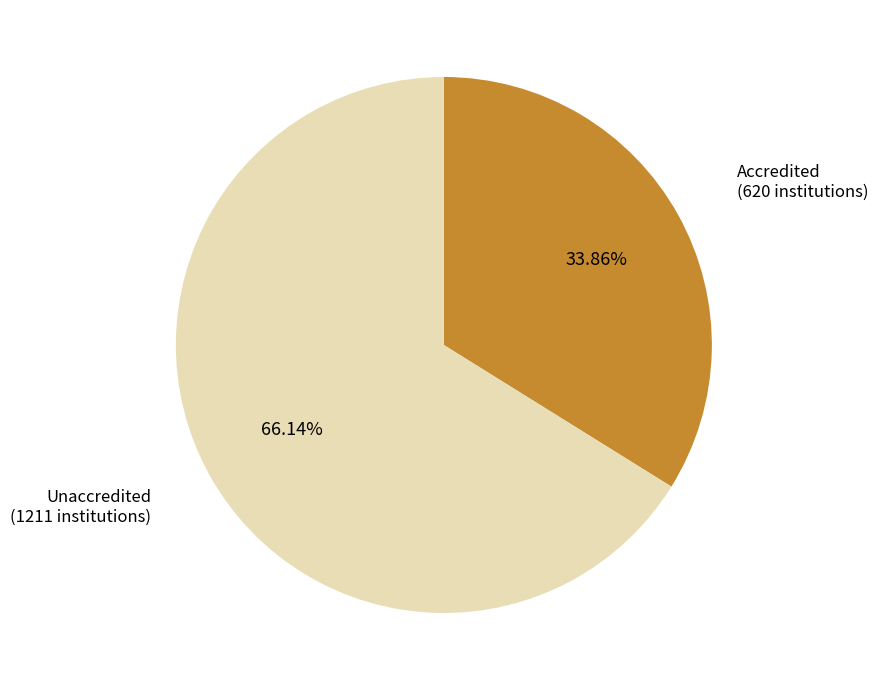

Which slice represents more than half of the pie?

Unaccredited